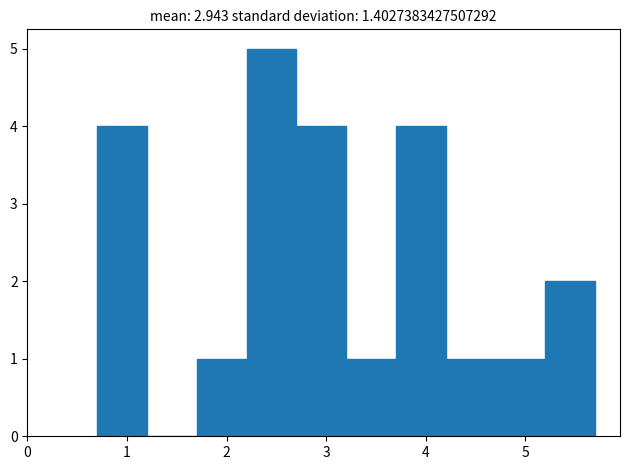

How tall is the bar that spans 4.2 to 4.7 on the x-axis? The values are not printed on the chart, so give them approximately, as read against the axis.

1